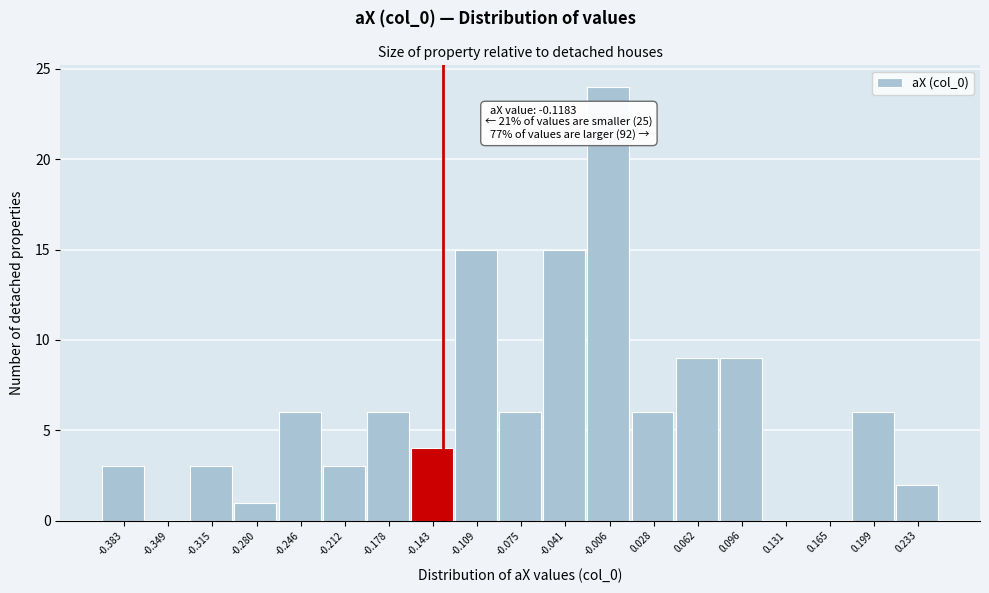

Reading right to left, extract all data points from this chart.

0.233=2	0.199=6	0.165=0	0.131=0	0.096=9	0.062=9	0.028=6	-0.006=24	-0.041=15	-0.075=6	-0.109=15	-0.143=4	-0.178=6	-0.212=3	-0.246=6	-0.280=1	-0.315=3	-0.349=0	-0.383=3